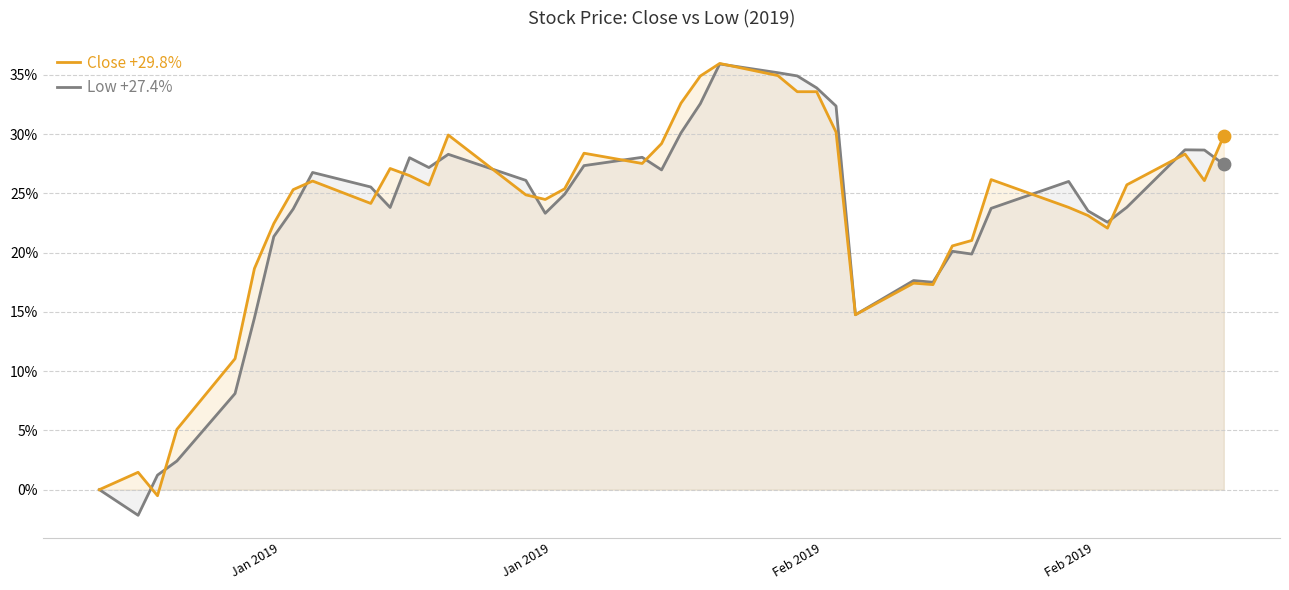

Which series has the largest Y range (max minus min)?

Low